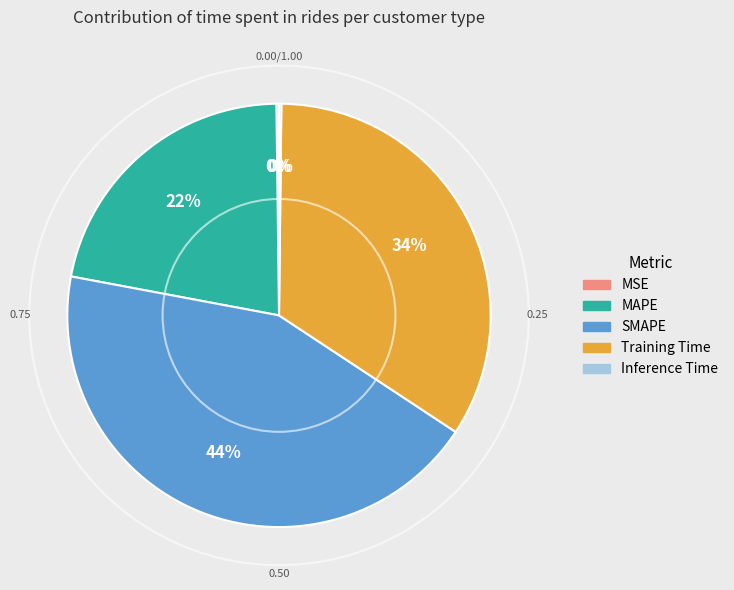

Do MAPE and SMAPE together represent more than half of the pie?

Yes